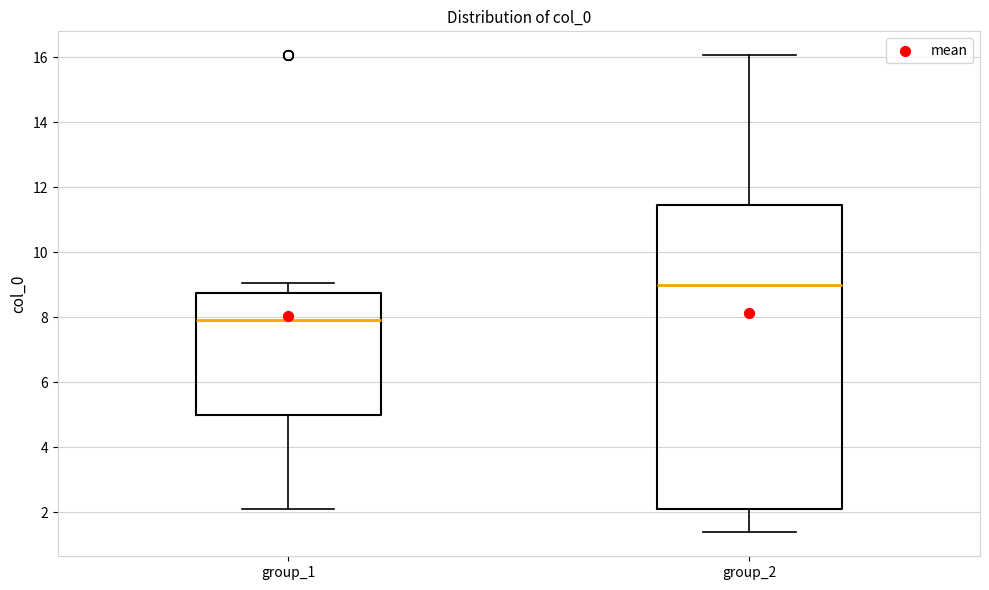

Where does the median line of the box for group_2 sit on the y-axis? The values are not printed on the chart, so give them approximately, as read against the axis.

9.0